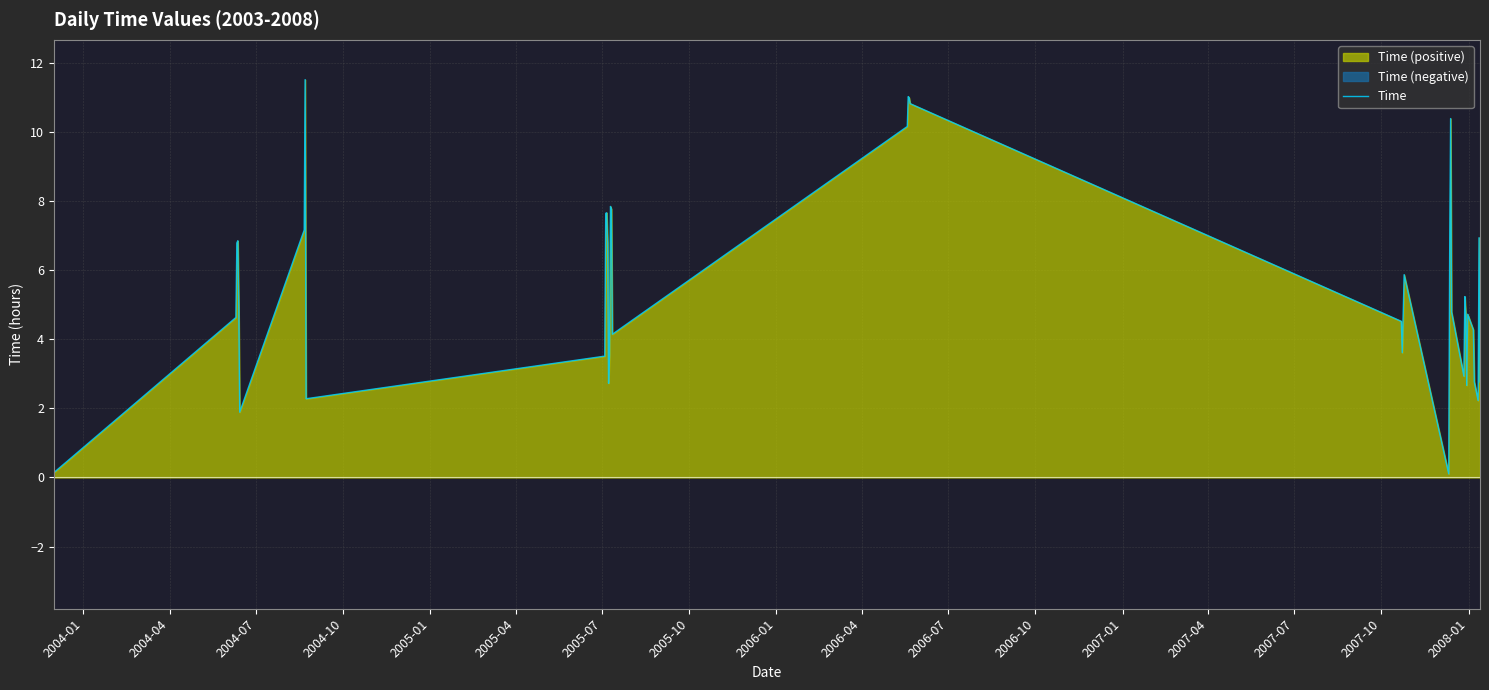

What is the label of the 25th point from the right?

2007-10